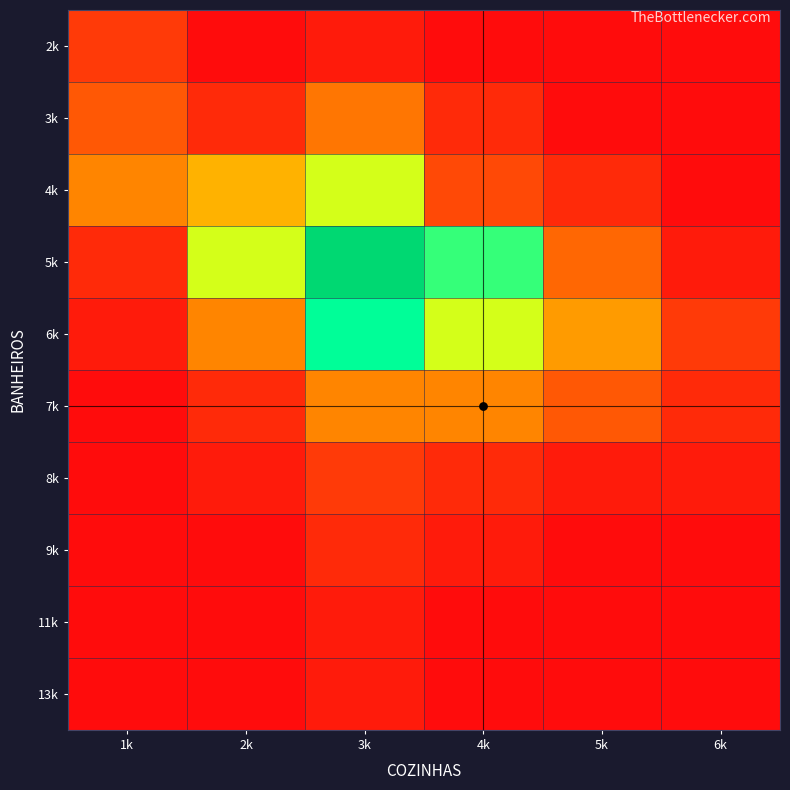

What is the spread (max minus min) of values at 5k?

9